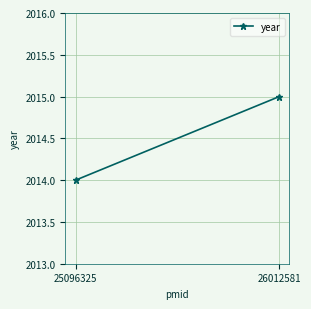

Rank the categories by value from lowest to highest.

25096325, 26012581